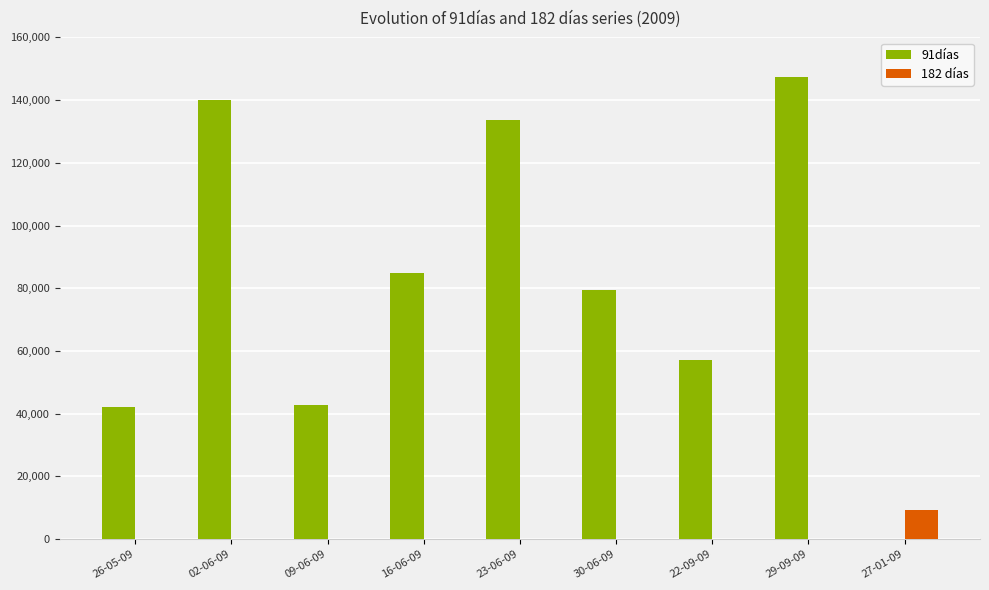

Is it true that 91días equals 229543 at 29-09-09?

False